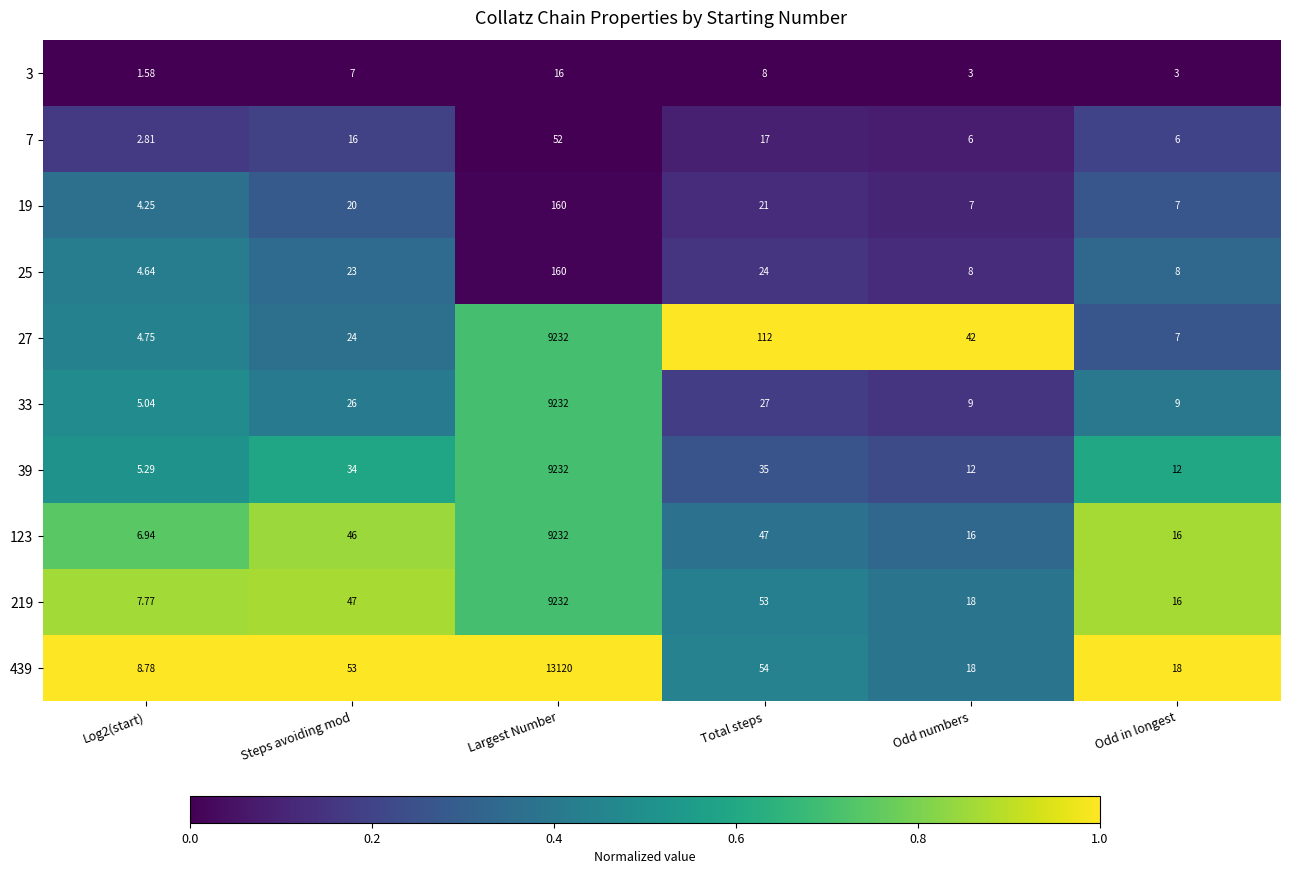

Which series has the largest total across all categories?

439